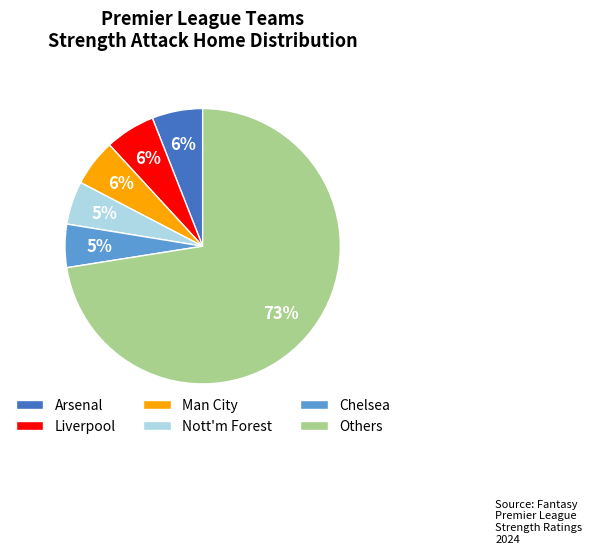

Combined, do Man City and Chelsea account for over 50%?

No